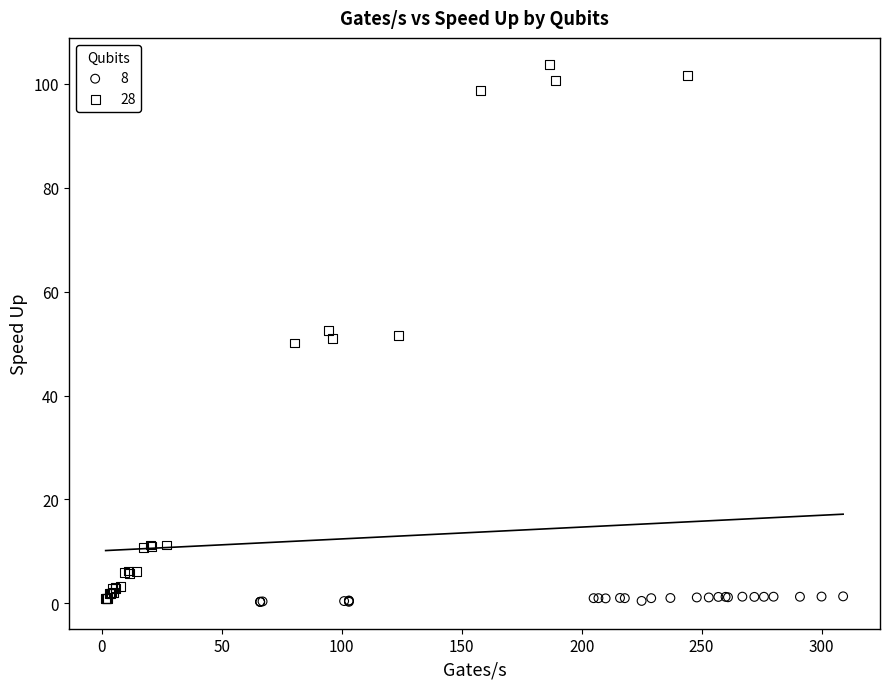

Which series contains the highest Y value?

28